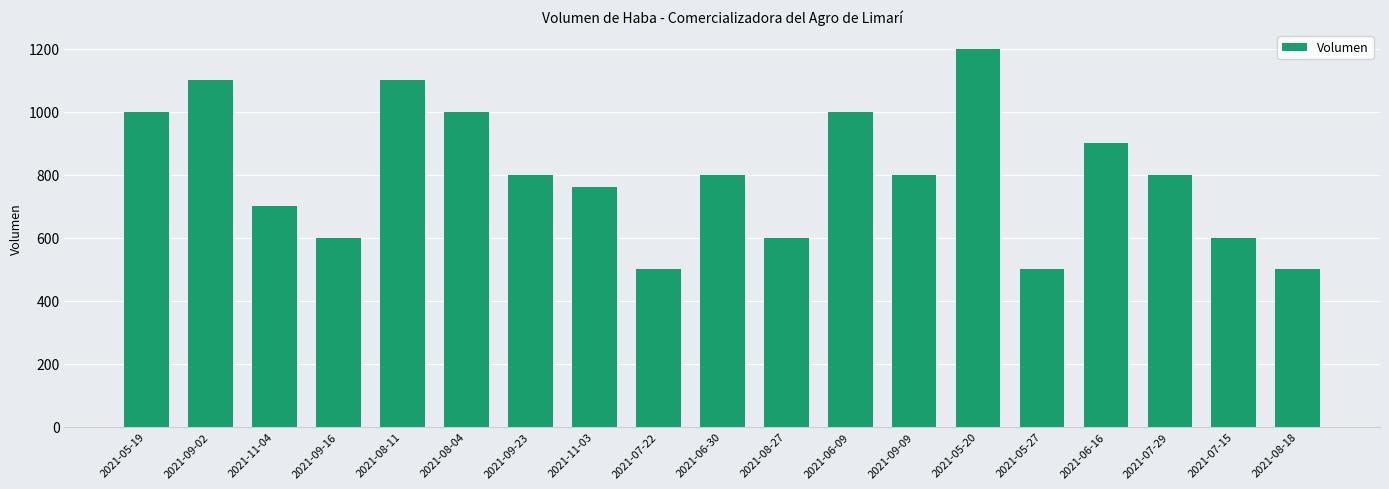

What is the approximate value at 2021-08-27, to the nearest 100?

600